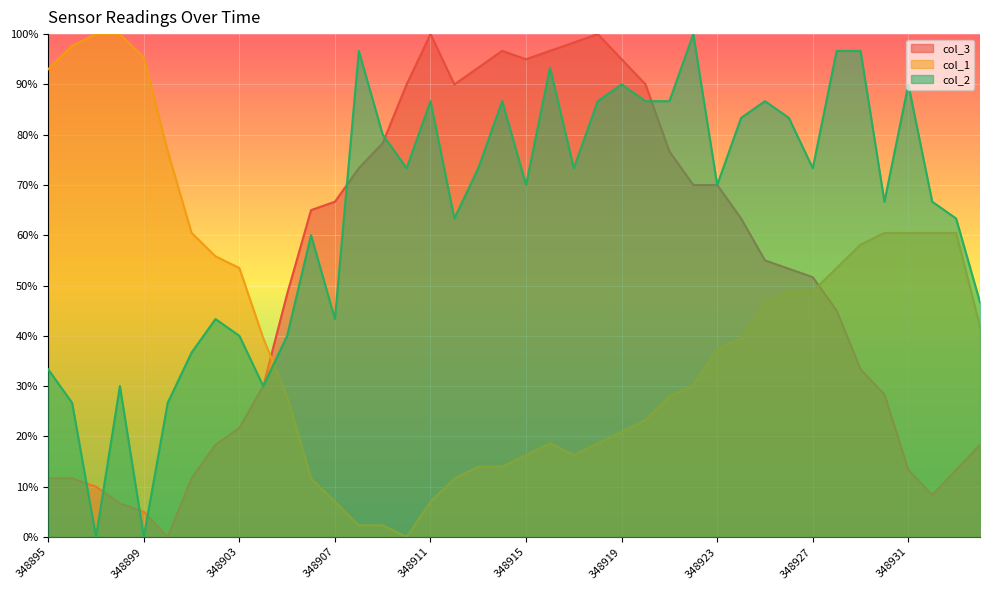

At which category does col_2 reach its first local peak?

348898